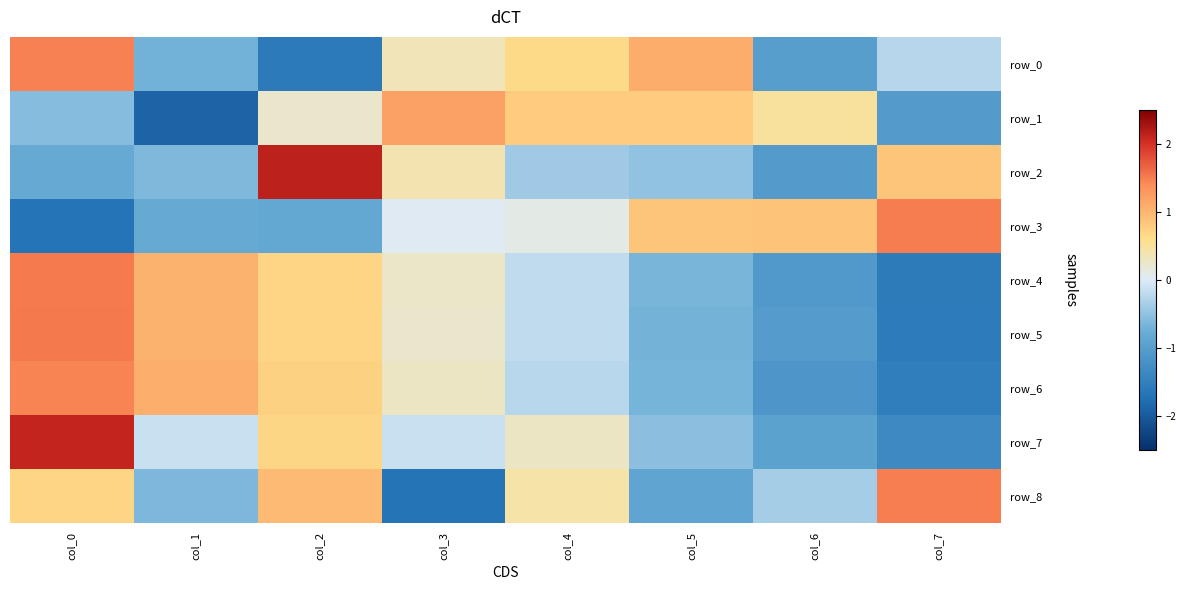

List the labels in order of row_2 value, smallest first.

col_6, col_0, col_1, col_5, col_4, col_3, col_7, col_2